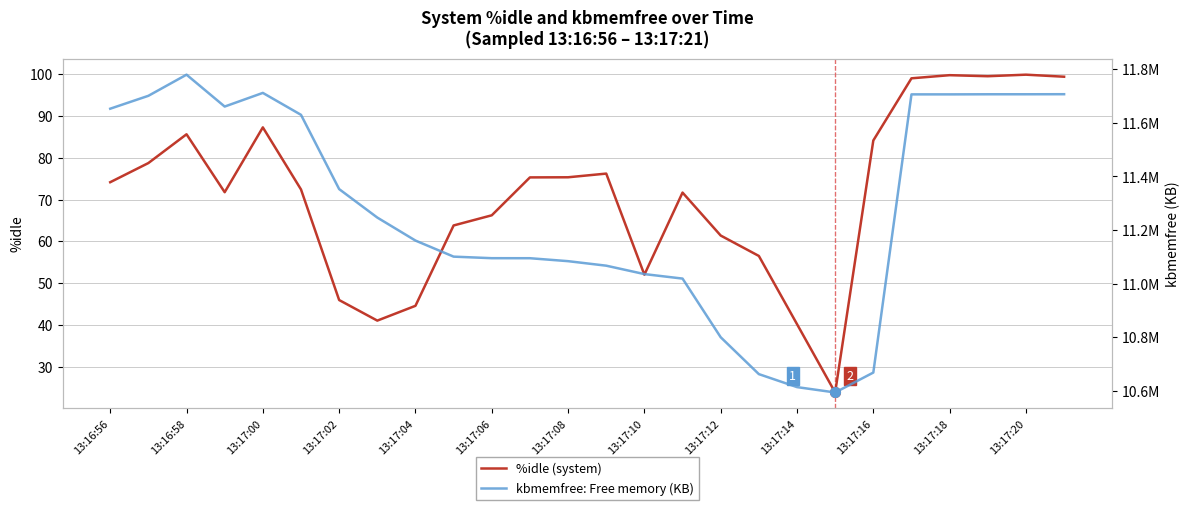

Reading left to right, extract all data points from this chart.

%idle: 74.2	78.7	85.6	71.8	87.3	72.4	46.0	41.1	44.6	63.8	66.2	75.3	75.3	76.2	52.0	71.7	61.4	56.5	40.2	23.9	84.1	99.0	99.8	99.5	99.9	99.4
kbmemfree (KB): 11652748.0	11700808.0	11779612.0	11660748.0	11711656.0	11629916.0	11353000.0	11246852.0	11161116.0	11101204.0	11095428.0	11095304.0	11084320.0	11067488.0	11036132.0	11019376.0	10800668.0	10663208.0	10614768.0	10594756.0	10669012.0	11706176.0	11706160.0	11706548.0	11706564.0	11706796.0